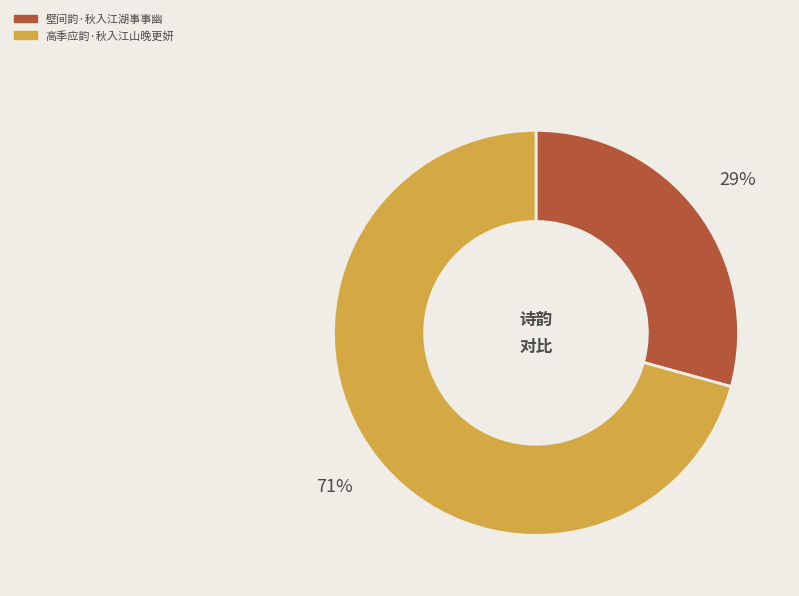

Is the sum of 高季应韵·秋入江山晚更妍 and 壁间韵·秋入江湖事事幽 greater than half?

Yes